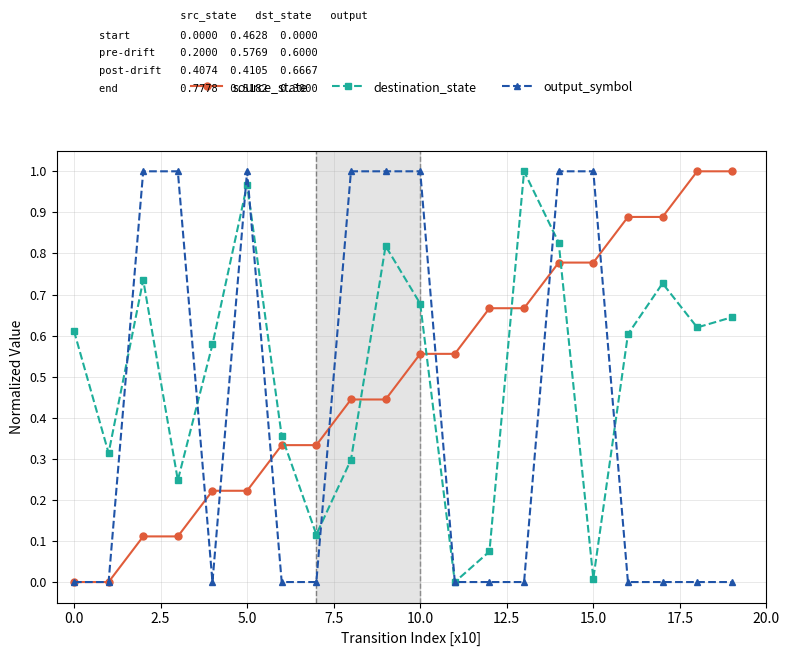

How many times do source_state and destination_state cross each other?

5